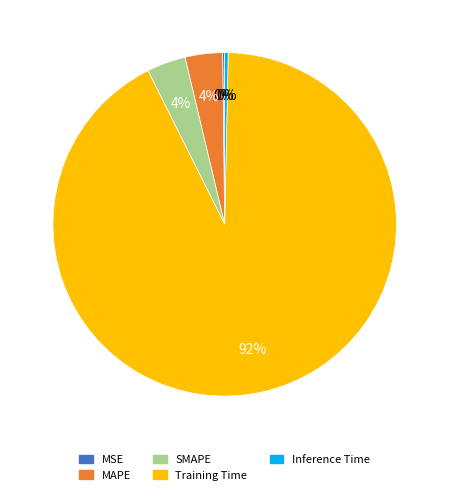

Is it true that MAPE is 16% of the pie?

False